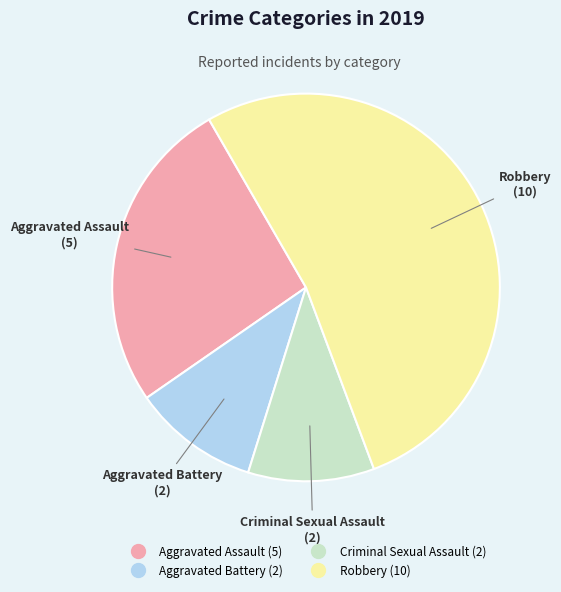

What is the largest slice in the pie chart?

Robbery